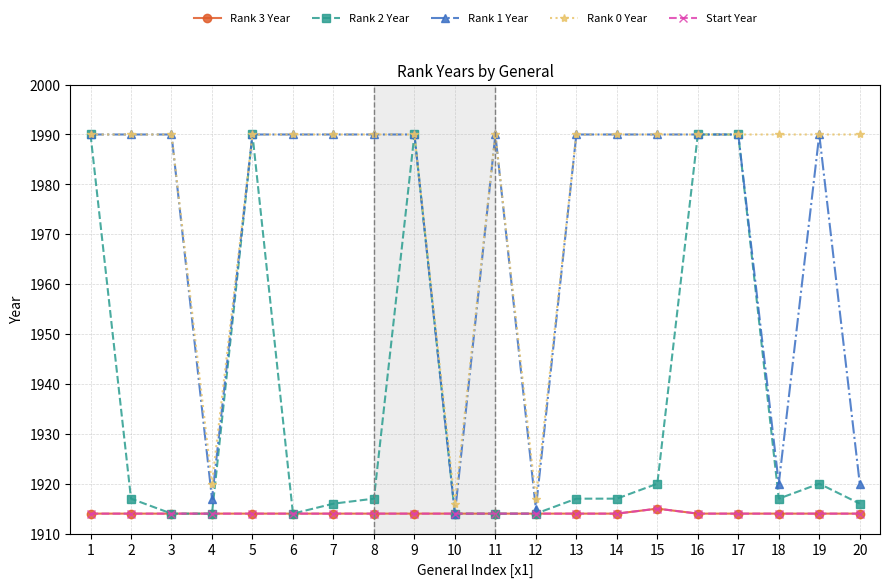

Which series has the largest range (max minus min)?

Rank 2 Year